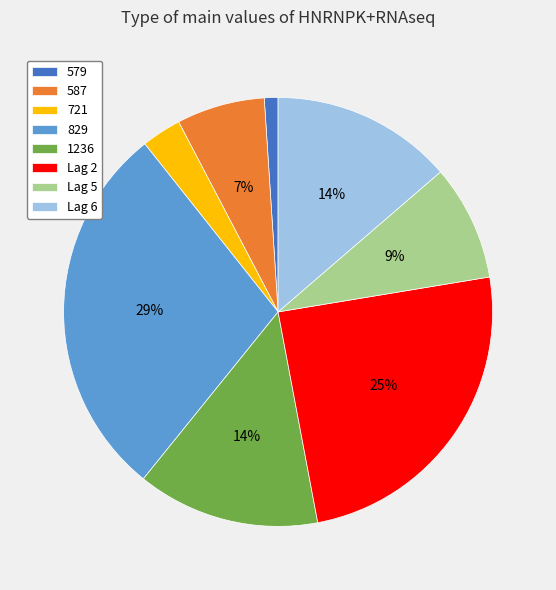

To the nearest percent, what is the difference between the largest and smallest slice percentages?

27%